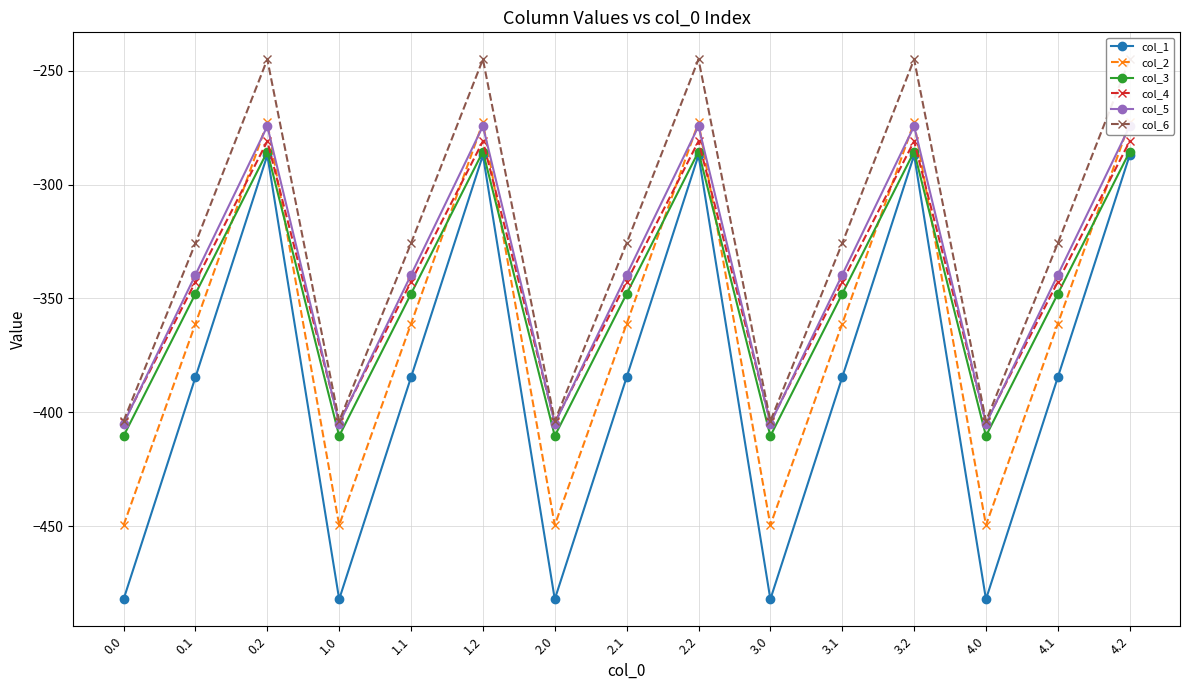

At which label does col_6 first exceed -325?

0.2